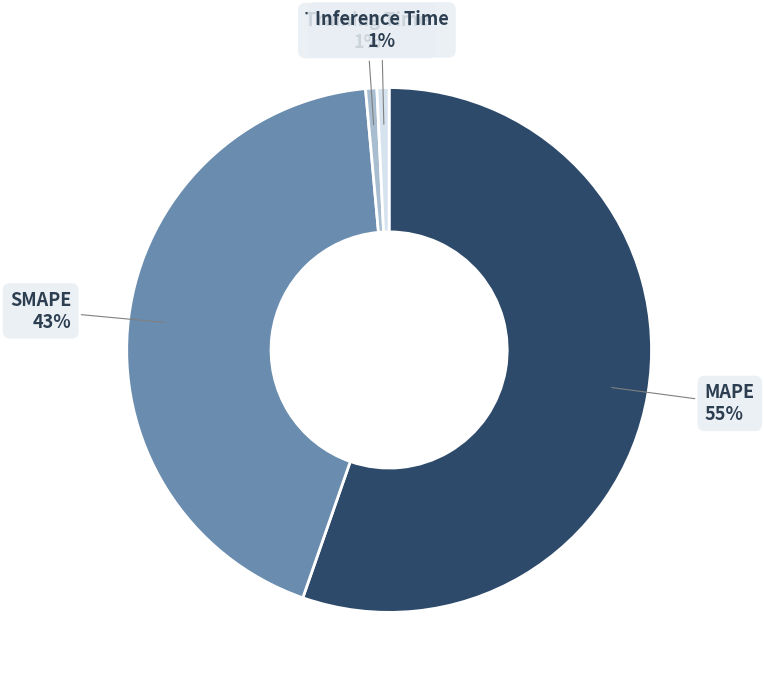

To the nearest percent, what is the average slice percentage?

25%